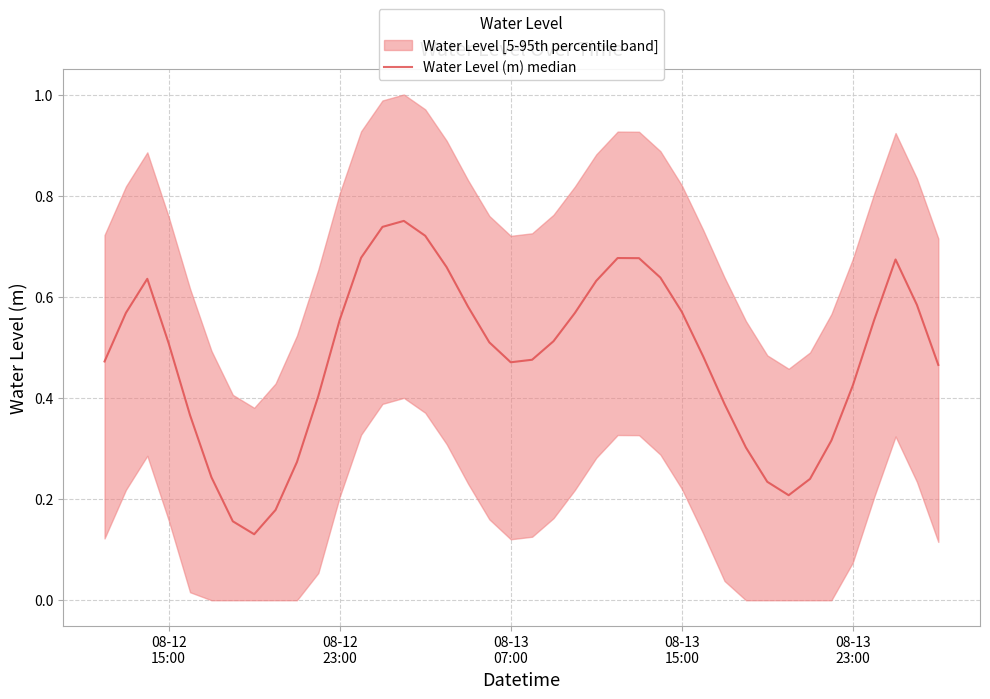

How many values are between 0 and 1?

40